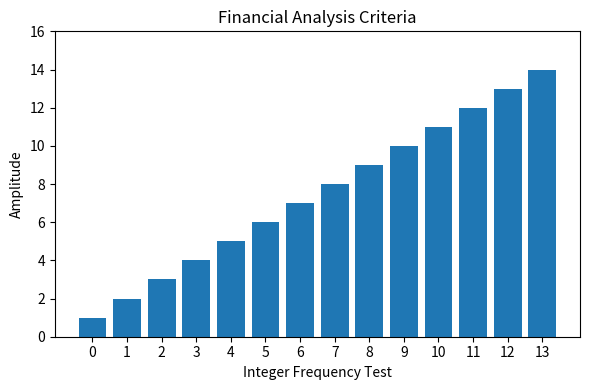

What is the minimum value shown in the chart?

1